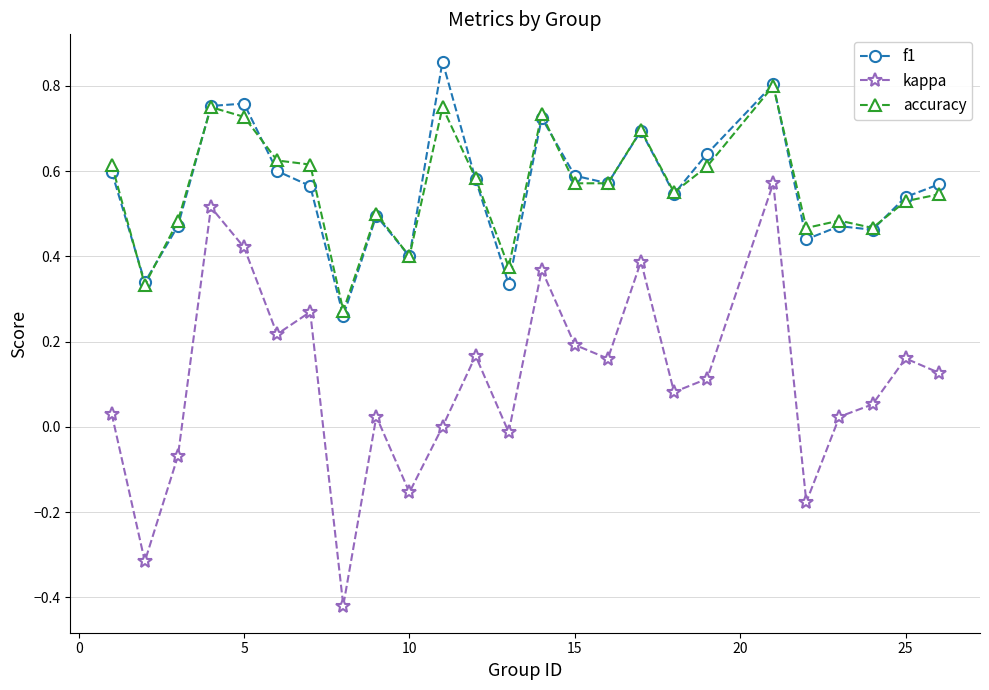

True or false: kappa and f1 cross at least once.

False